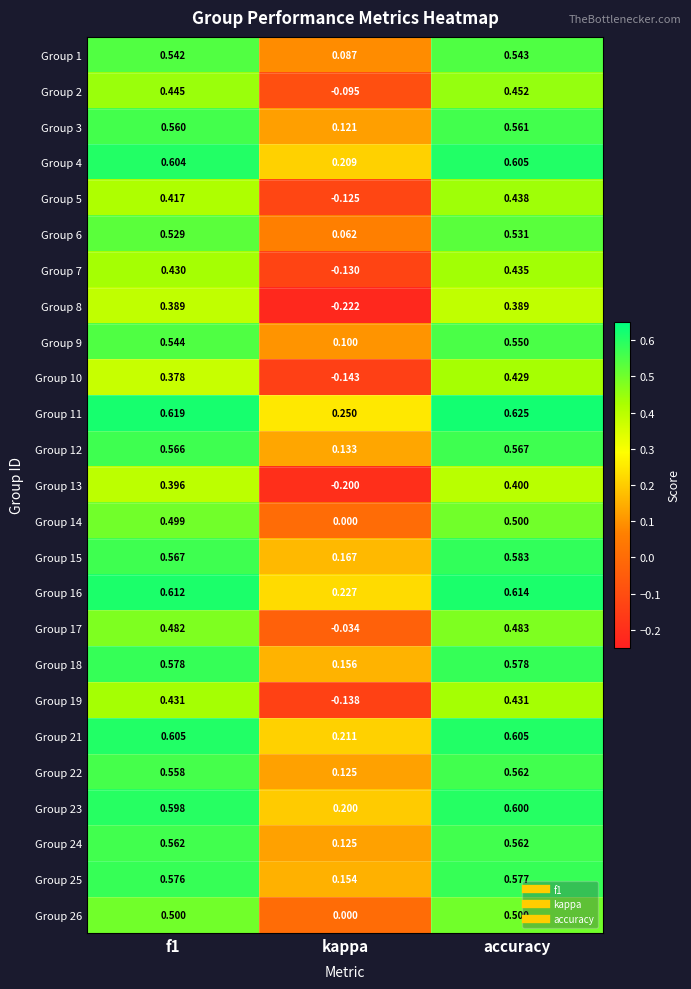

At which category is the sum across all series the highest?

accuracy